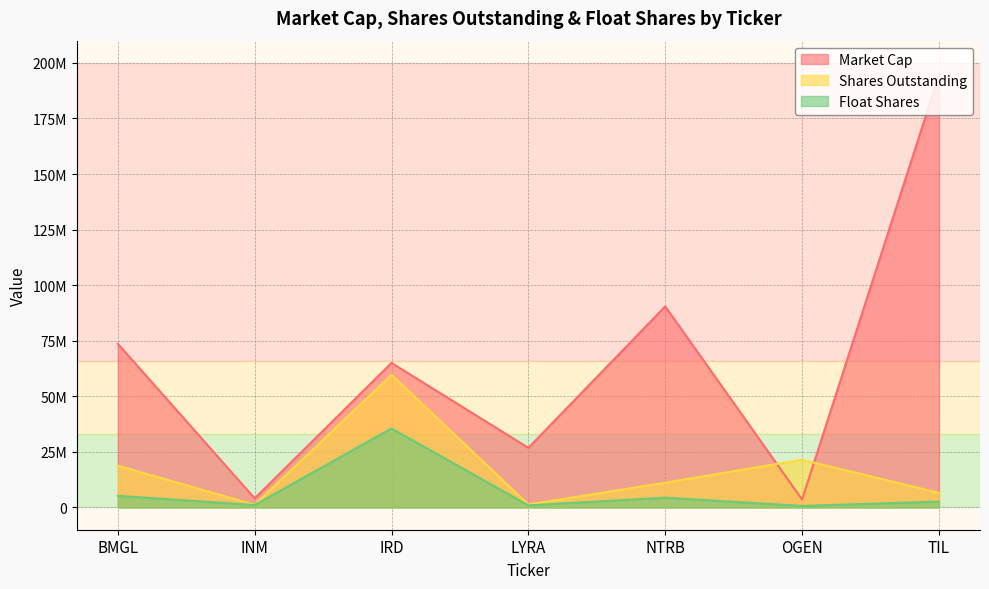

What is the label of the 1st point from the left?

BMGL